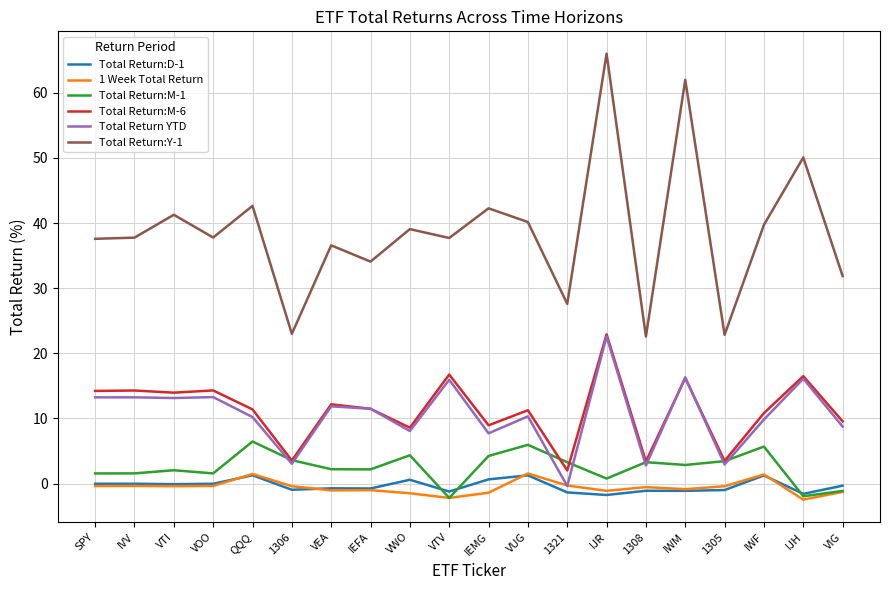

What position from the right is QQQ?

16